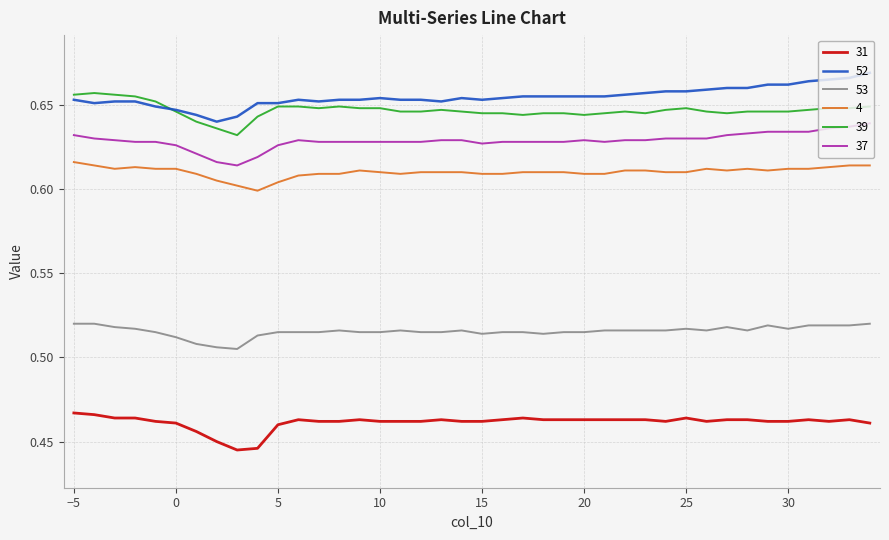

Which series has the largest total across all categories?

52